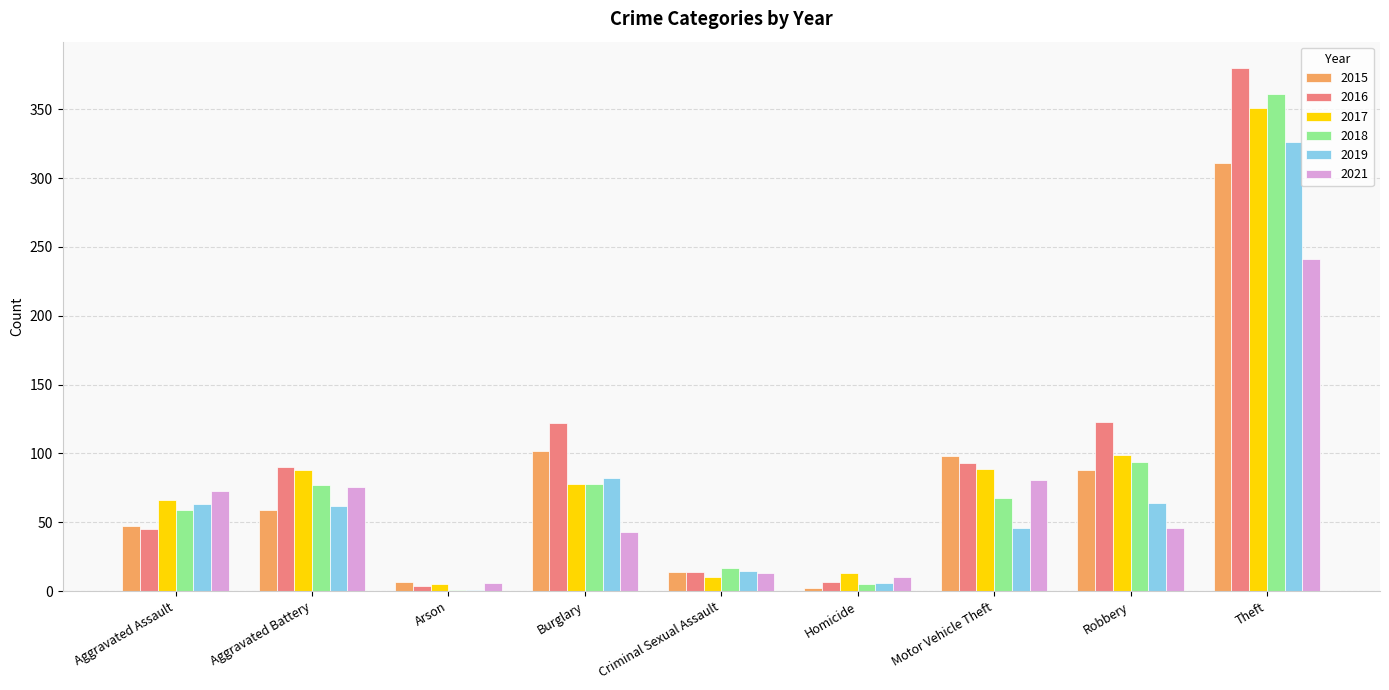

True or false: 2019 has a value of 53 at Burglary.

False